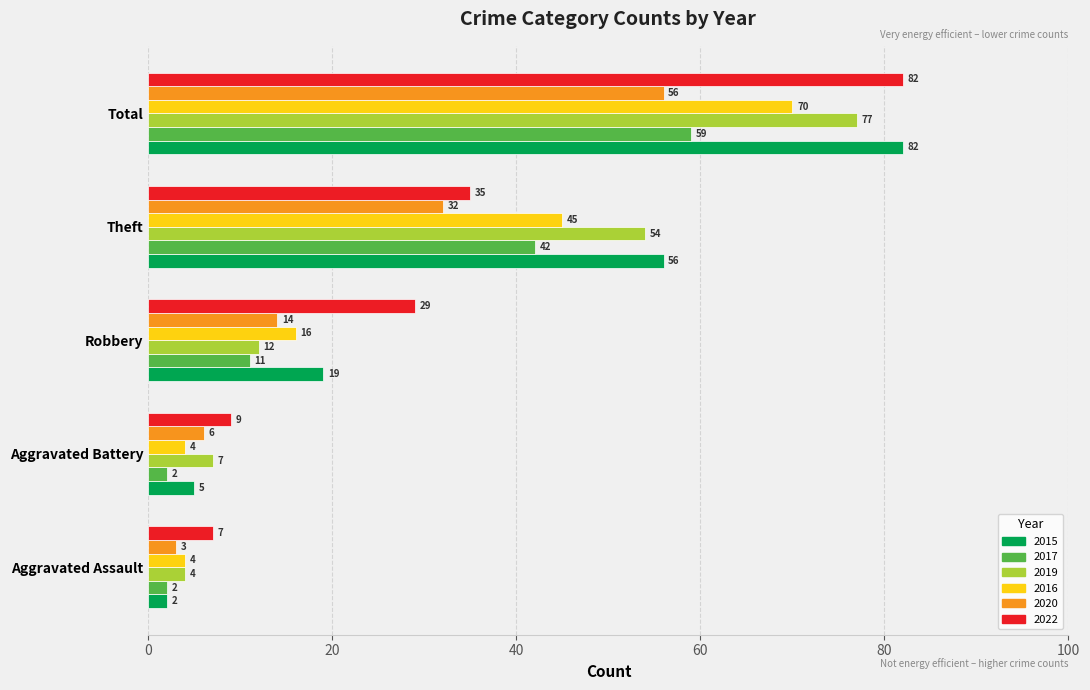

The value of 2022 at Theft is 35. True or false?

True